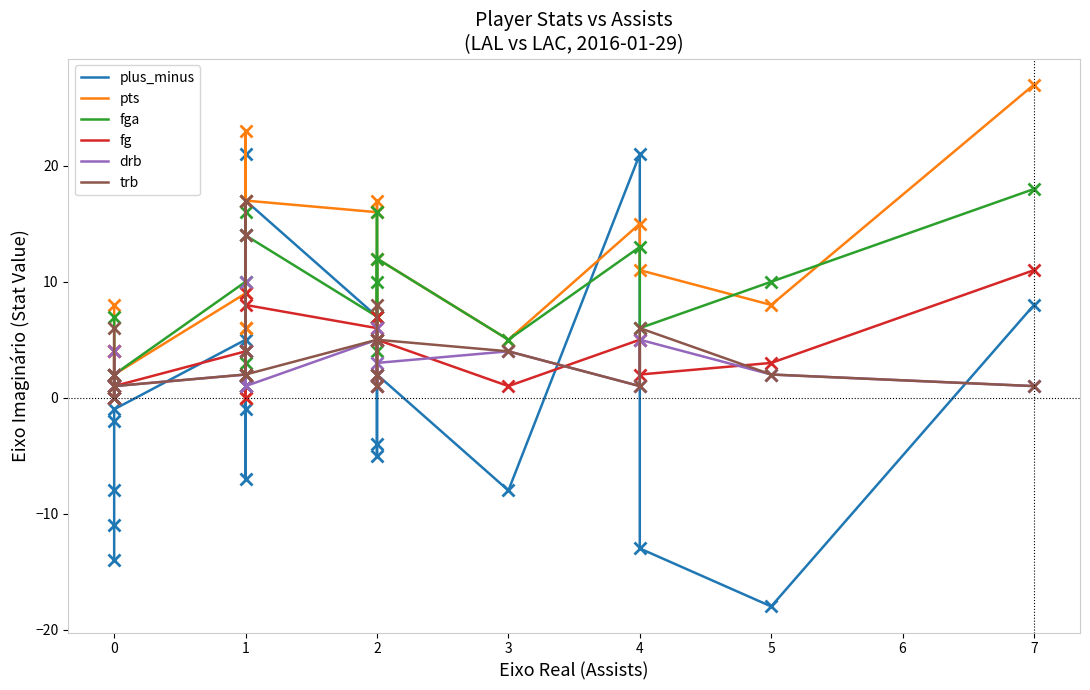

How many series are shown in this chart?

6